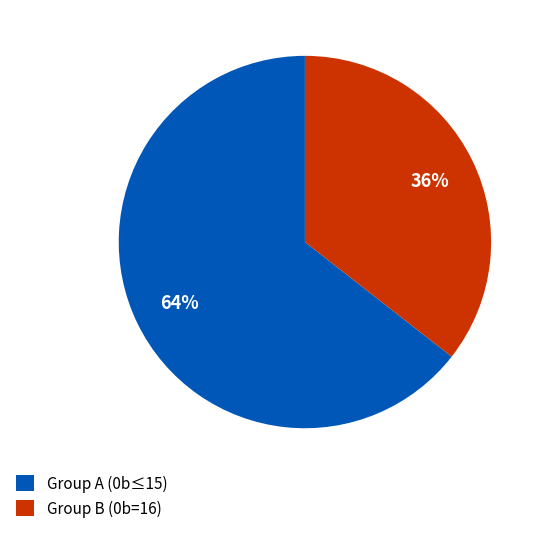

Does any single category account for the majority?

Yes